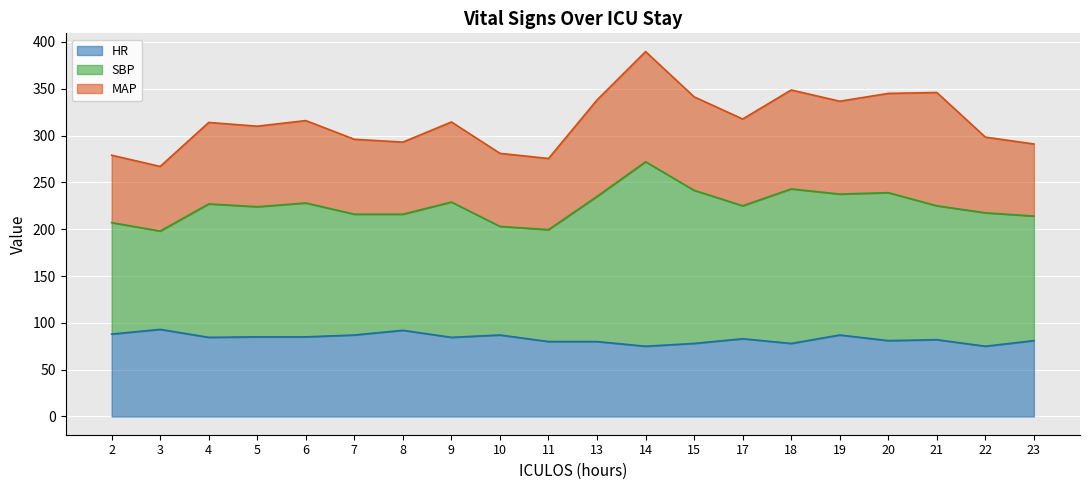

At which category is the sum across all series the highest?

14